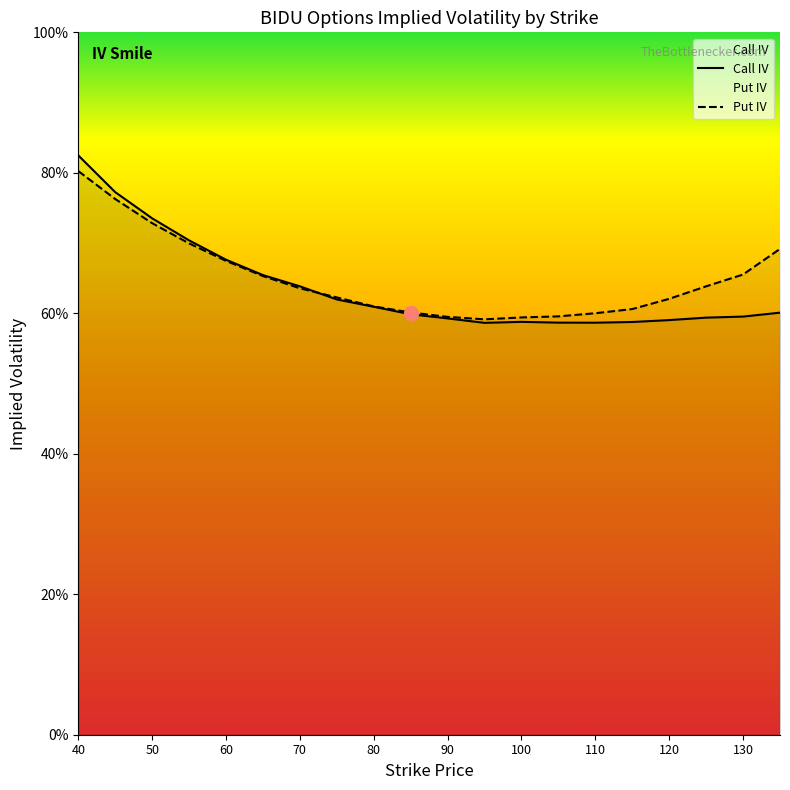

What value does the Call IV series have at 135?

0.6